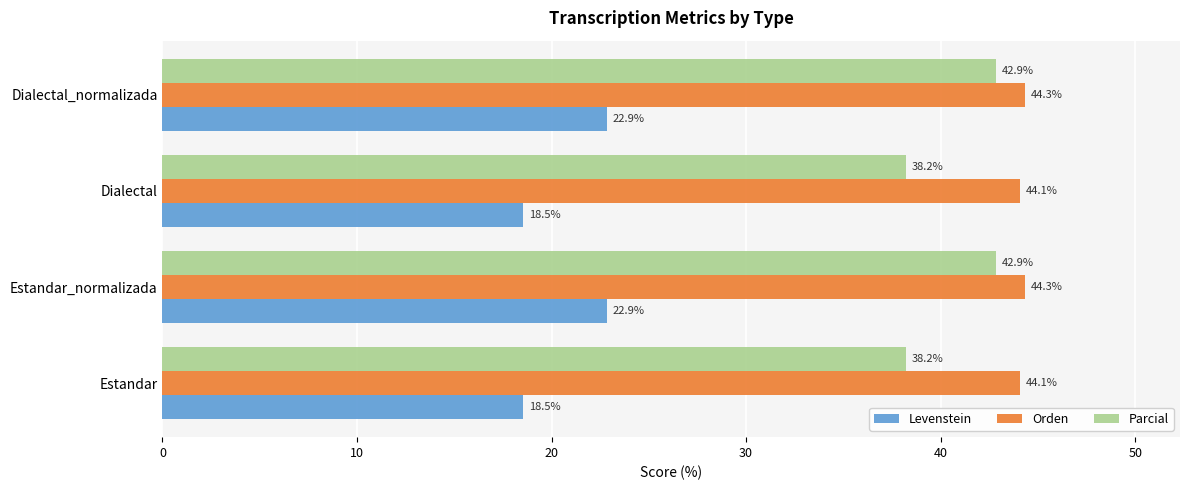

What is the approximate value of Orden at Dialectal_normalizada?

44.3